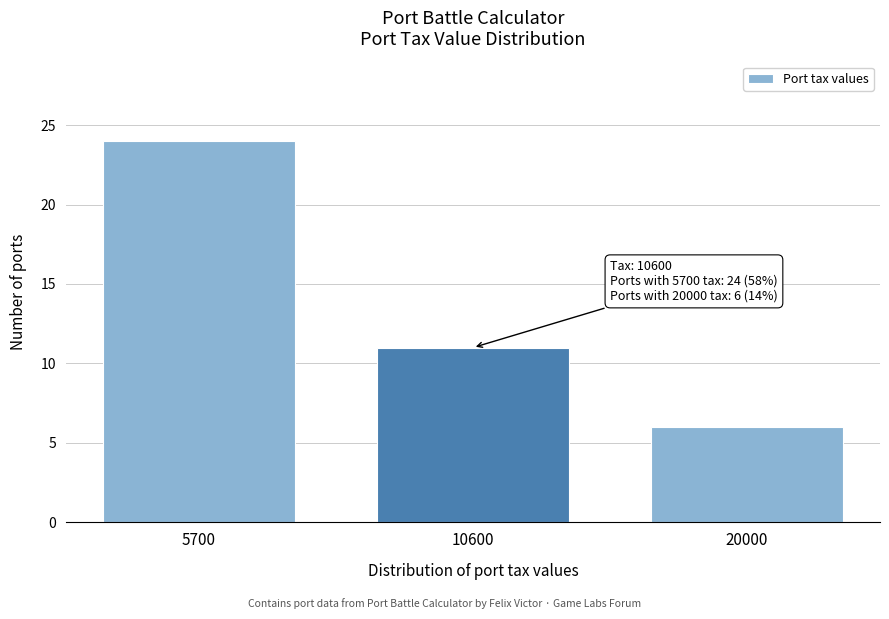

Reading right to left, extract all data points from this chart.

20000=6	10600=11	5700=24